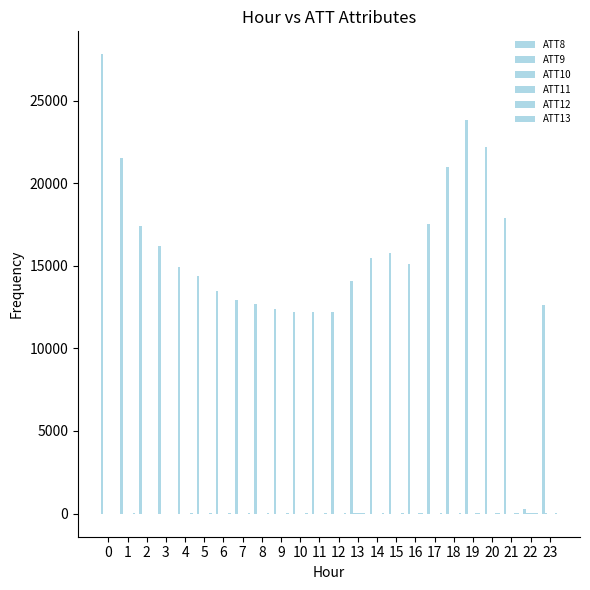

How many groups of bars are there?

24